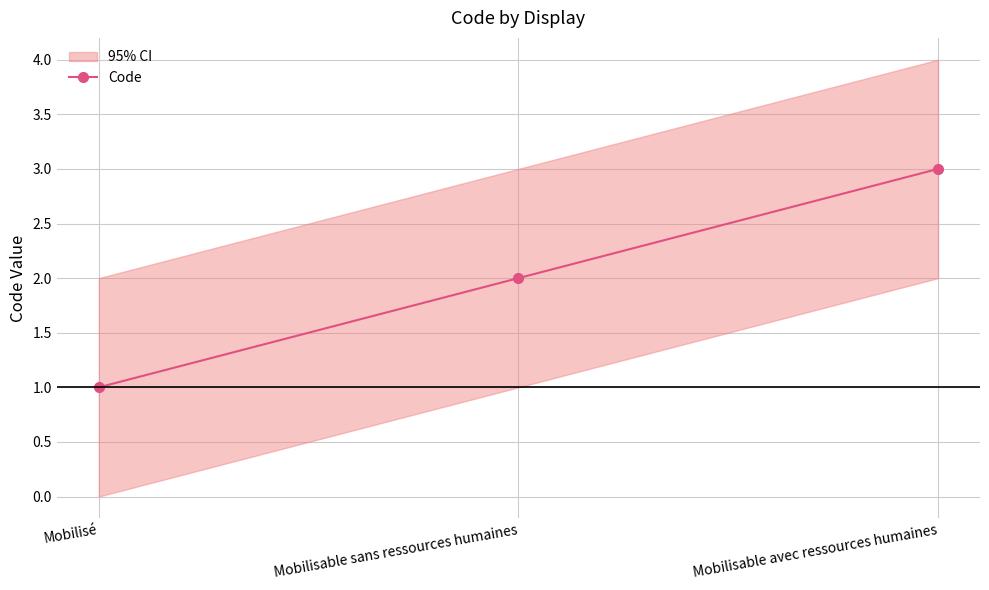

What is the minimum value shown in the chart?

1